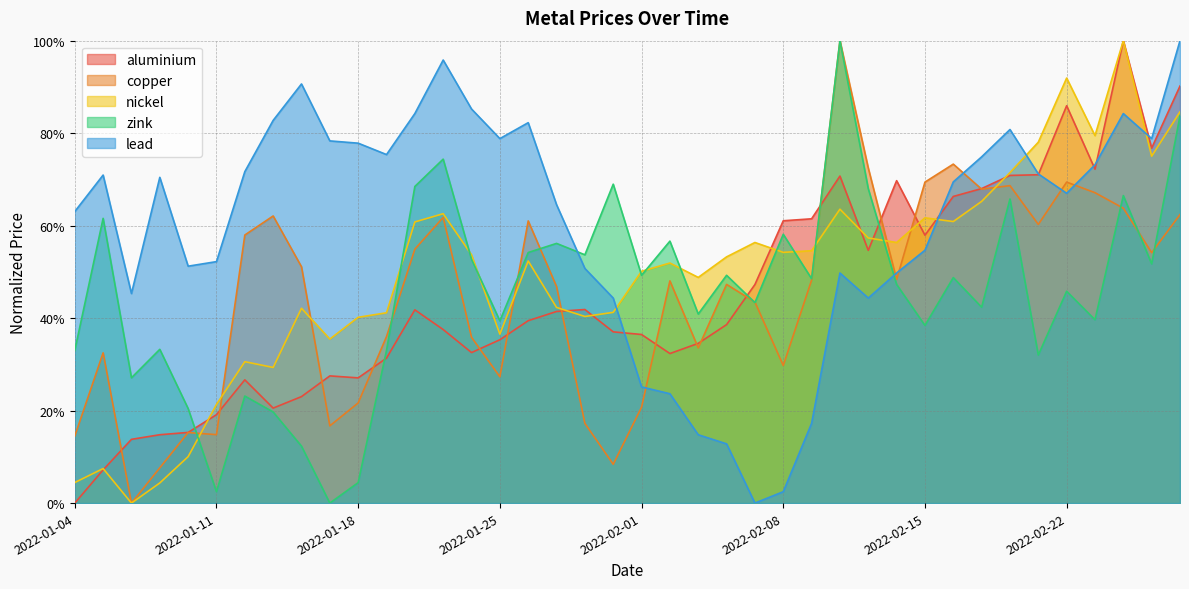

Rank the series by their maximum value, from lowest to highest.

aluminium, copper, nickel, zink, lead